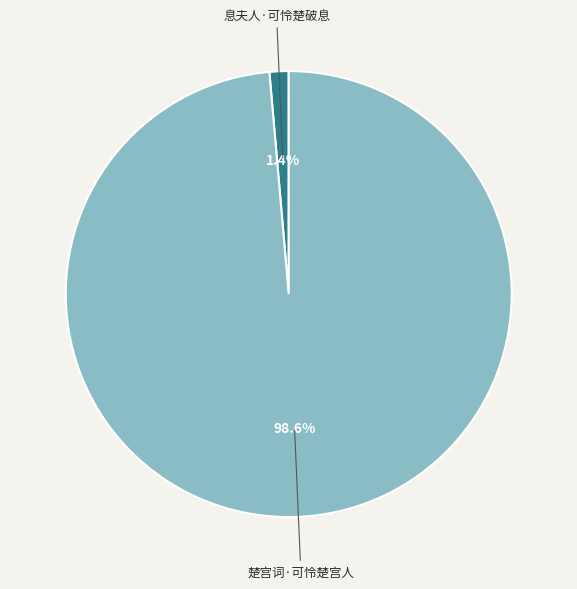

Which slice represents more than half of the pie?

楚宫词·可怜楚宫人